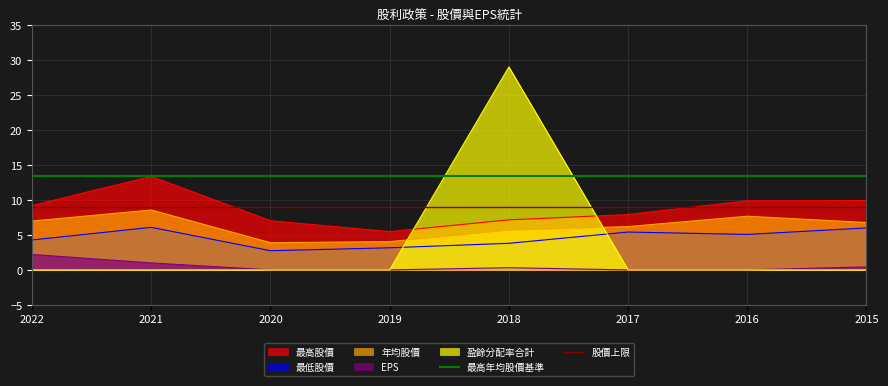

True or false: 最低股價 and 最高股價 intersect in this chart.

False